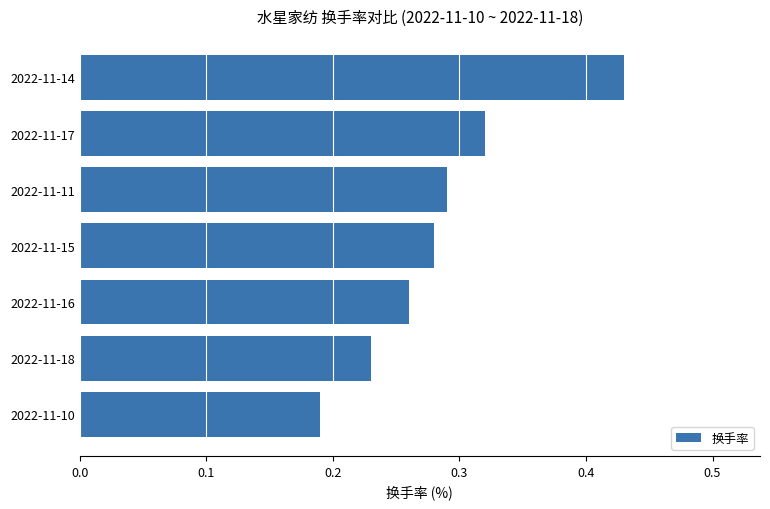

Which has a higher value, 2022-11-14 or 2022-11-11?

2022-11-14